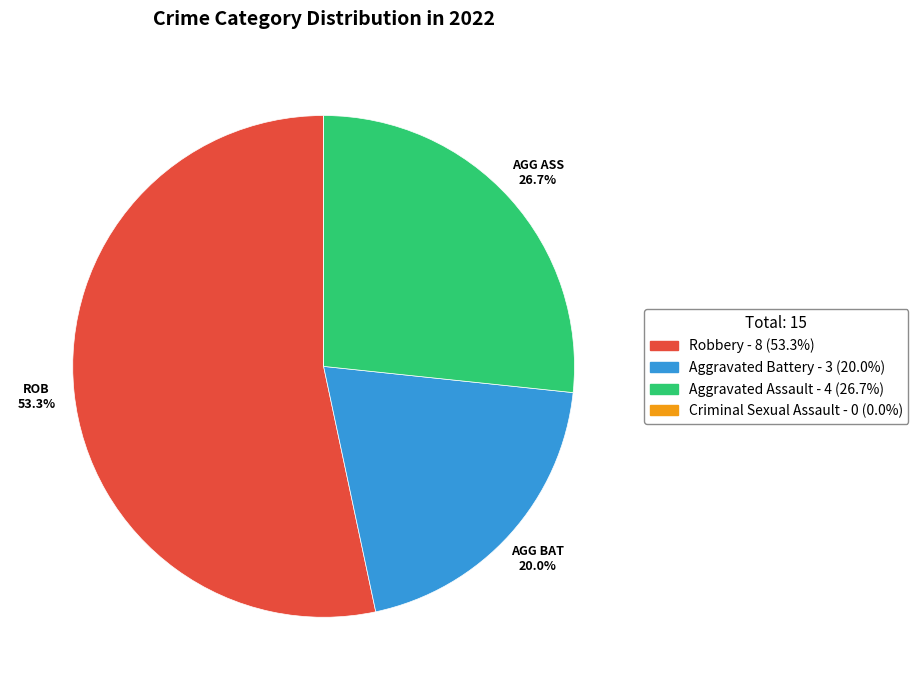

The Robbery slice represents 53% of the pie. True or false?

True